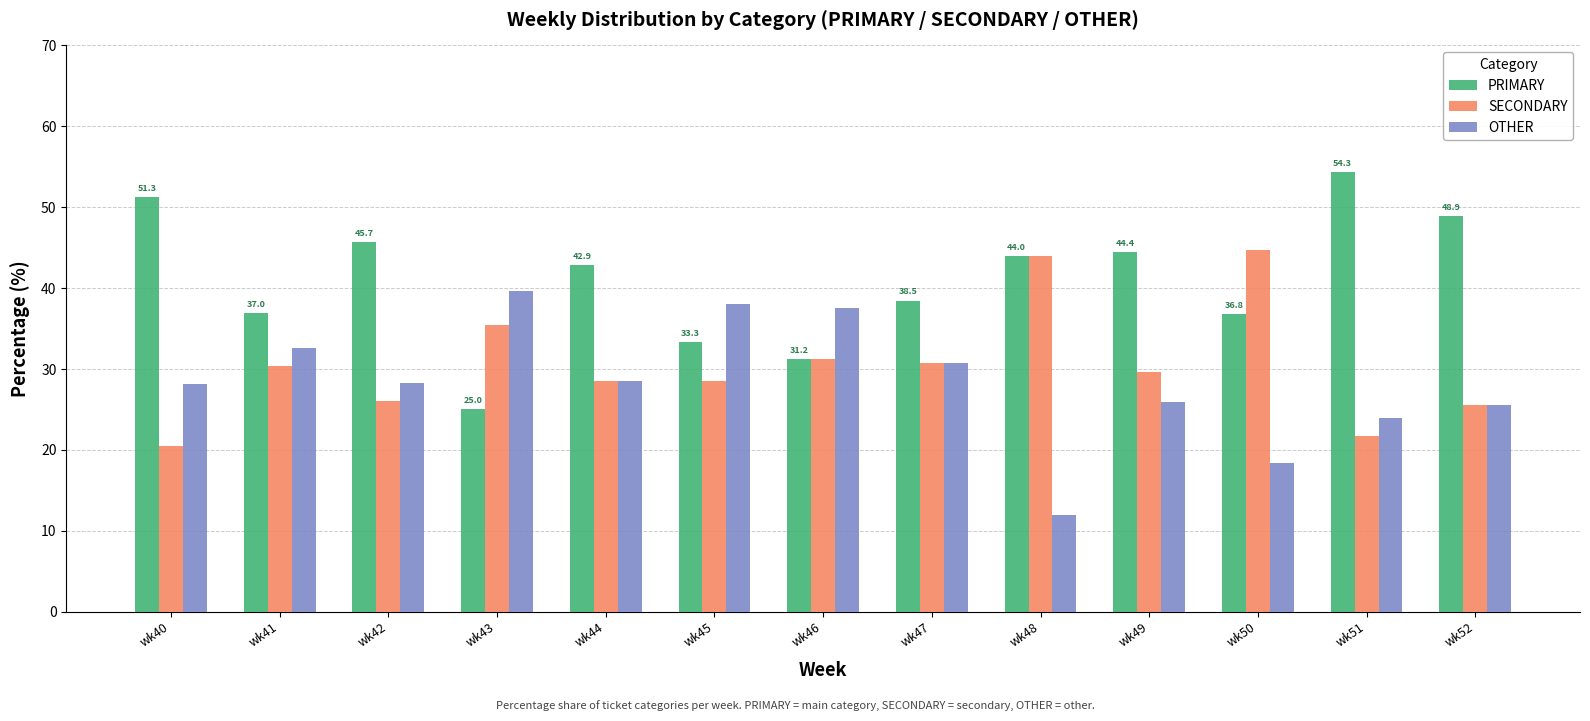

The OTHER series shows 12.0 at wk48. True or false?

True